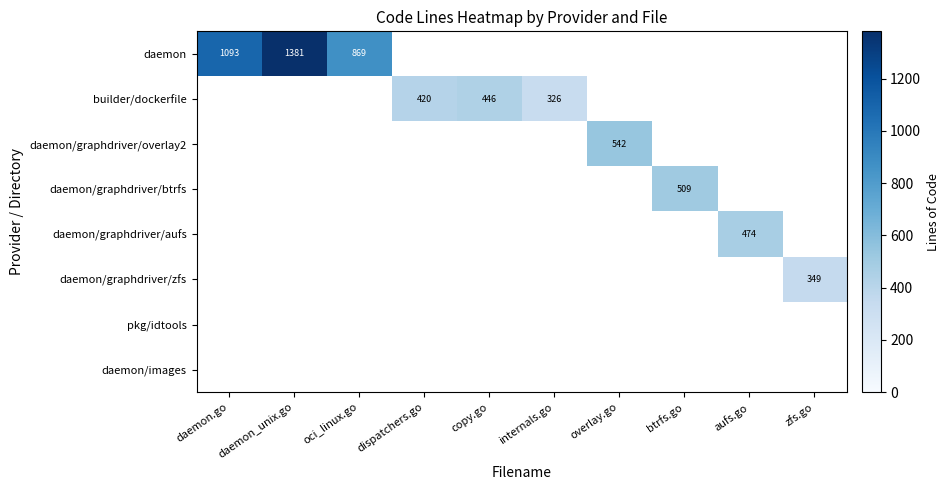

Is it true that daemon equals 1960 at daemon_unix.go?

False